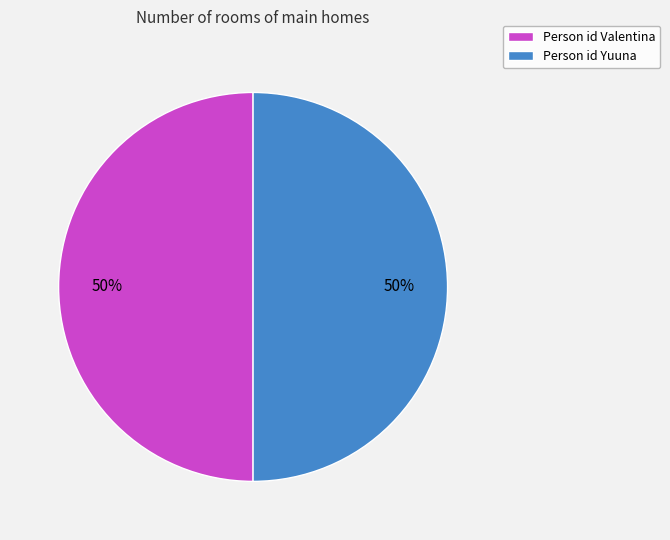

To the nearest percent, what percentage of the pie is Person id Yuuna?

50%